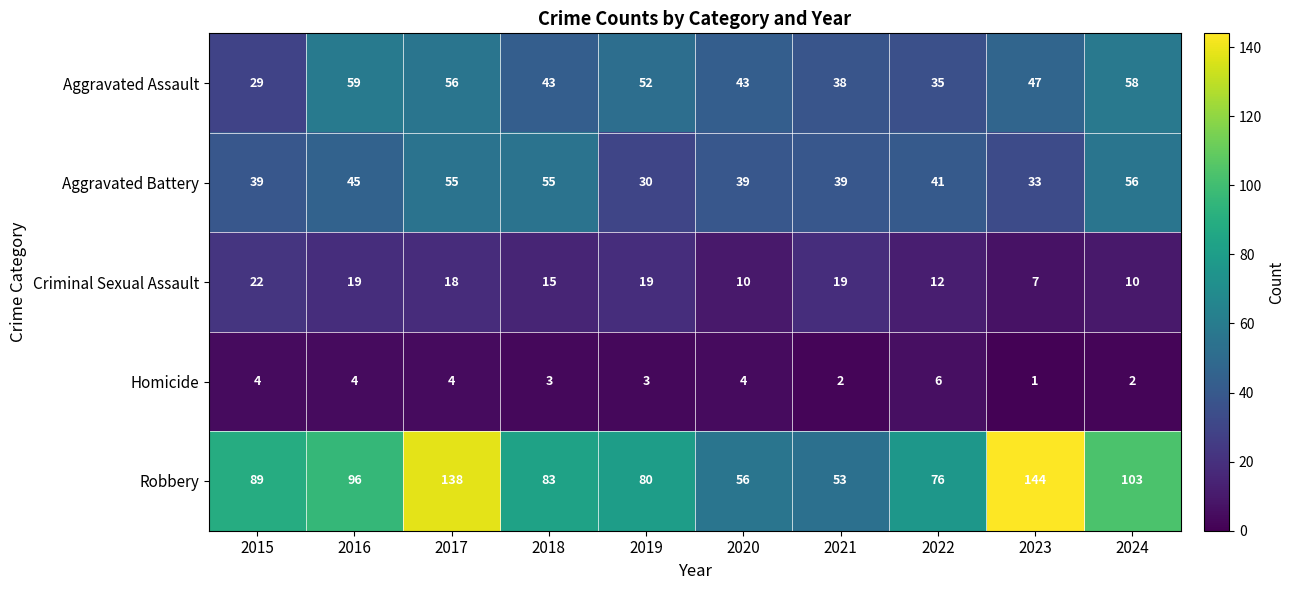

Which label corresponds to the smallest value in the chart?

2023